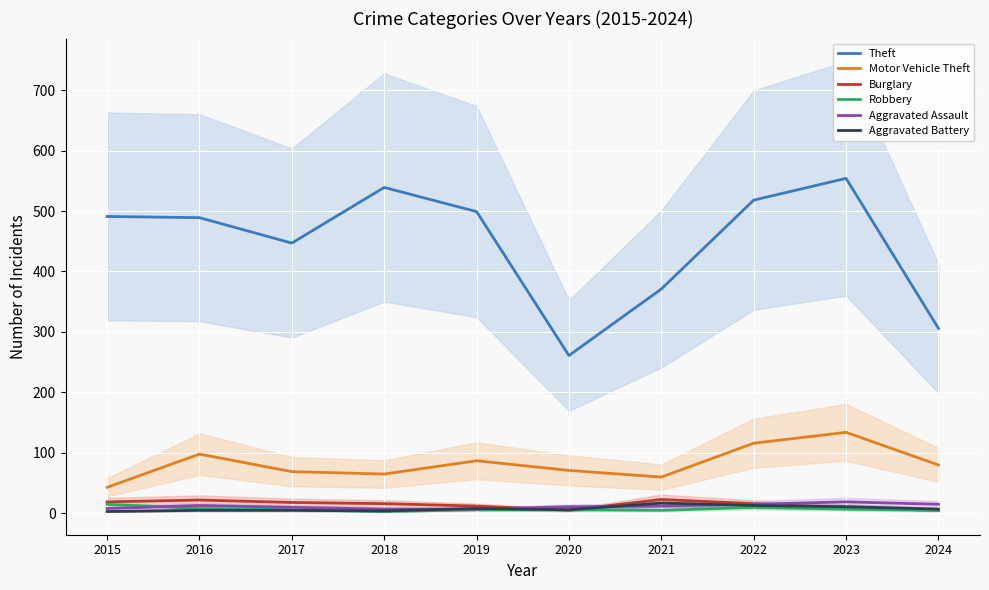

What value does the Theft series have at 2021, to the nearest 10?

370